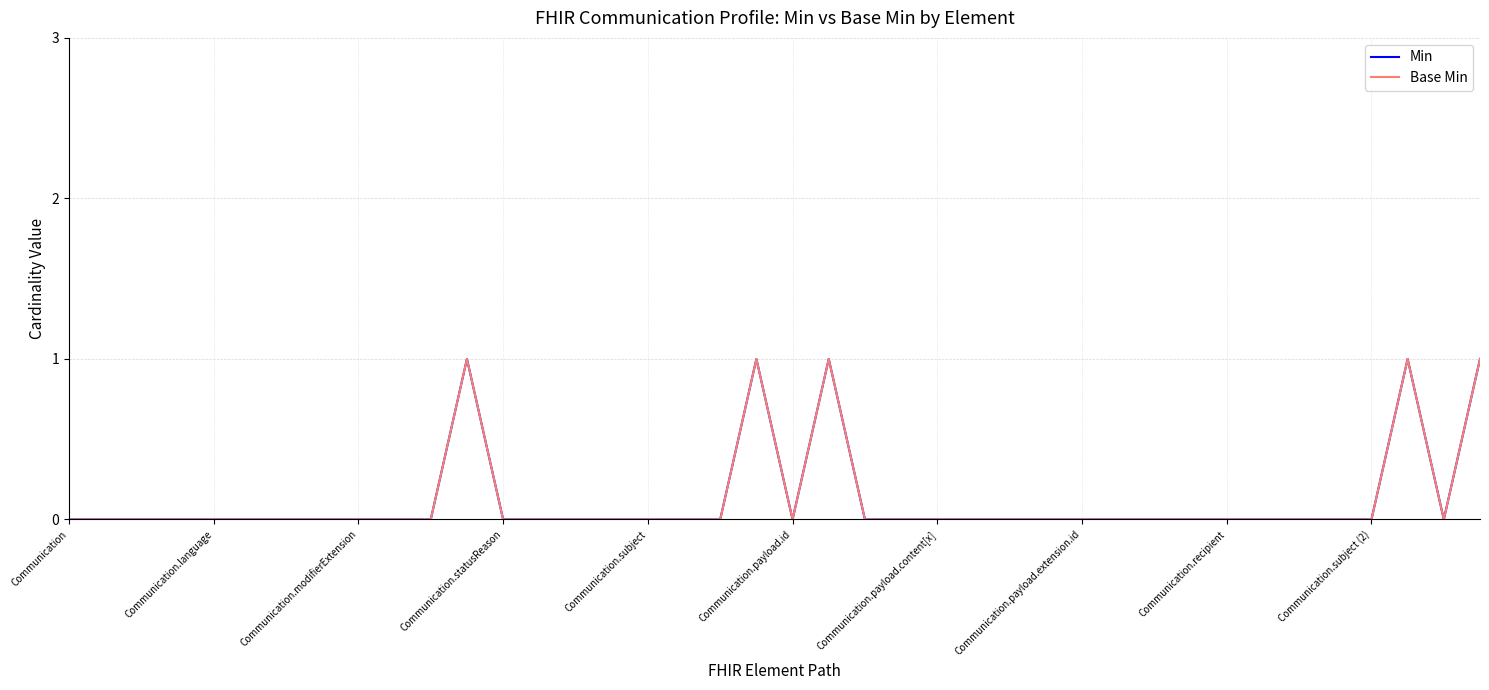

Does the chart have visible grid lines?

Yes